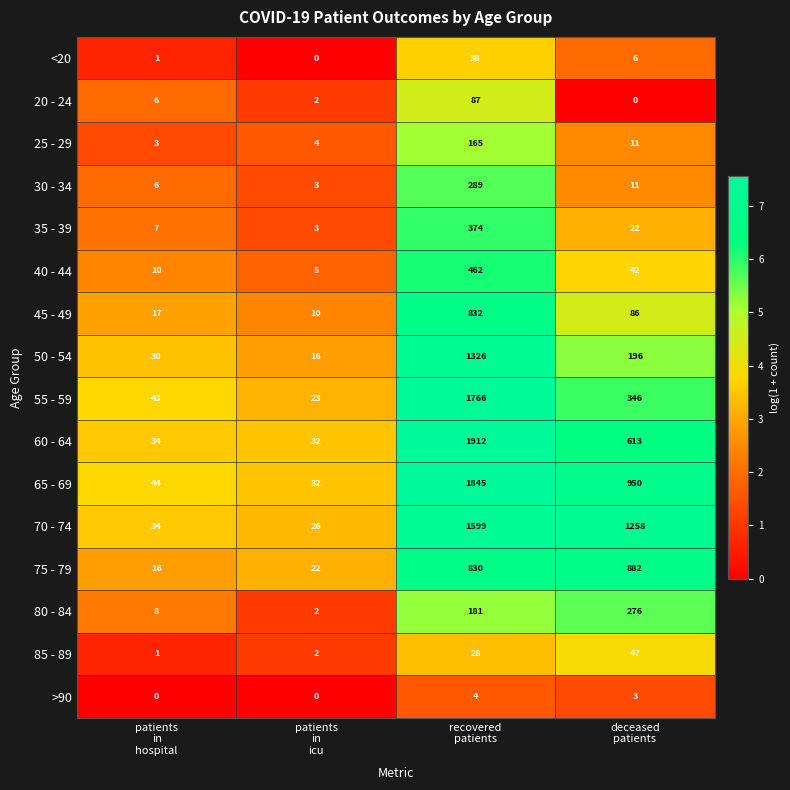

What is the maximum value shown in the chart?

1912